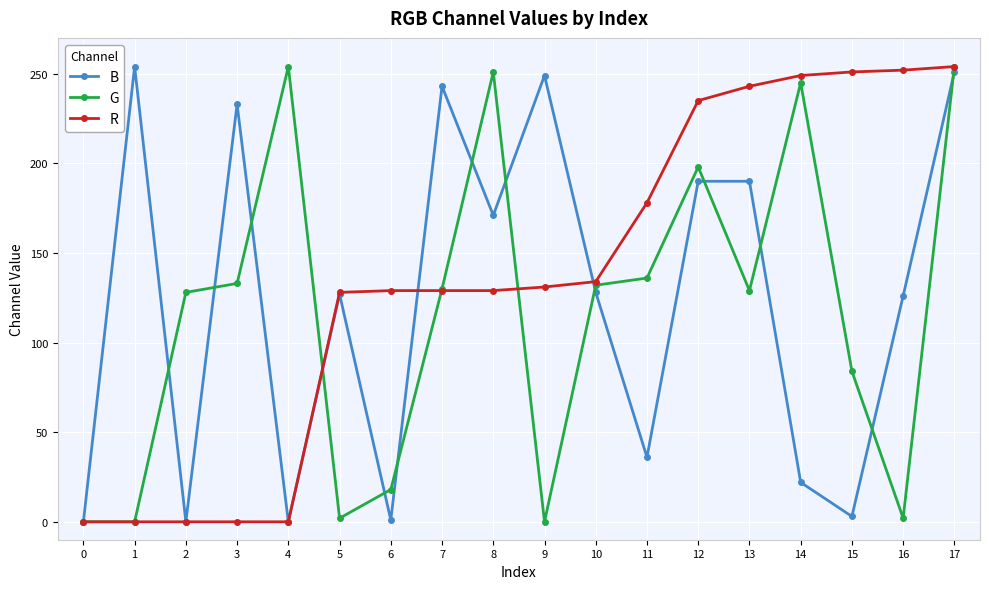

What is the average value of the B series?

124